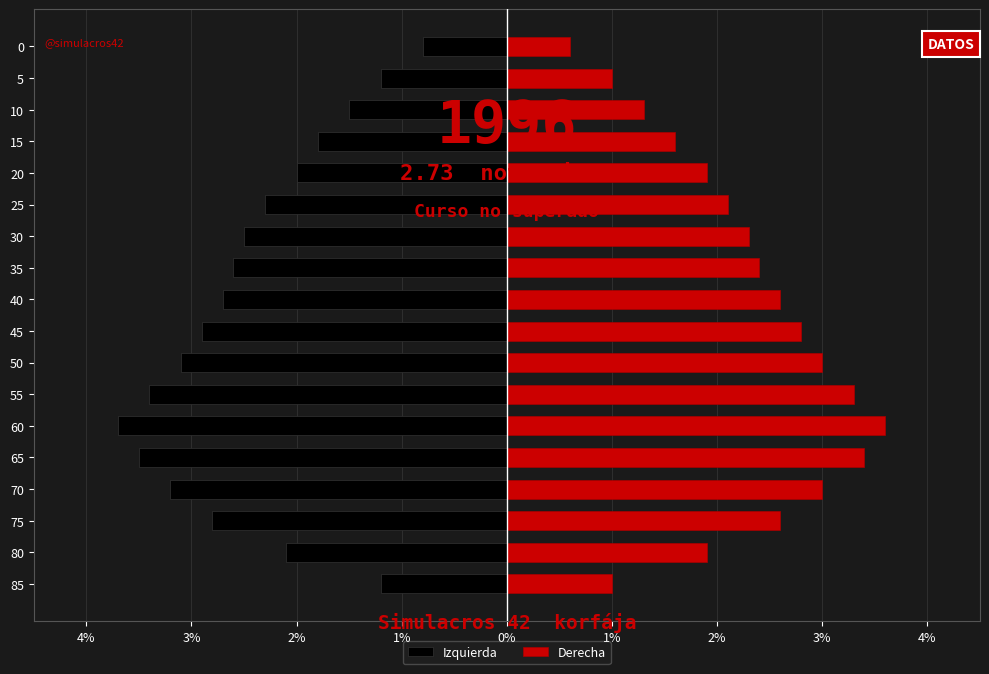

What is the total value across all series at 30?

-0.2